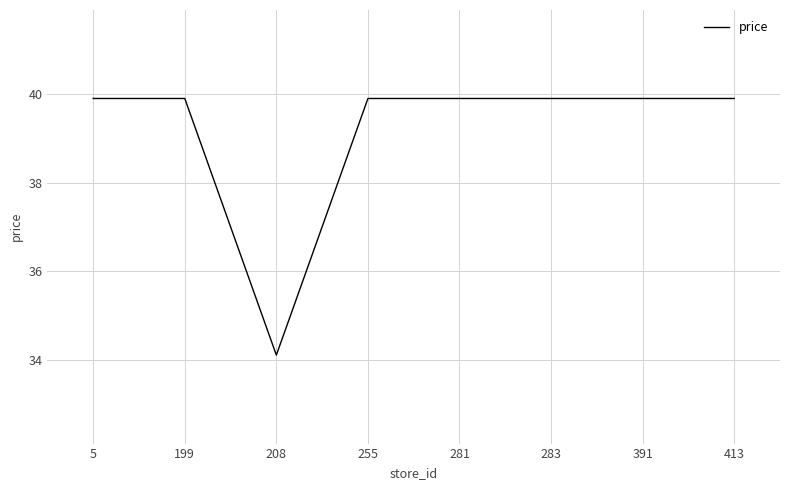

At which category does the data reach its first local valley?

208